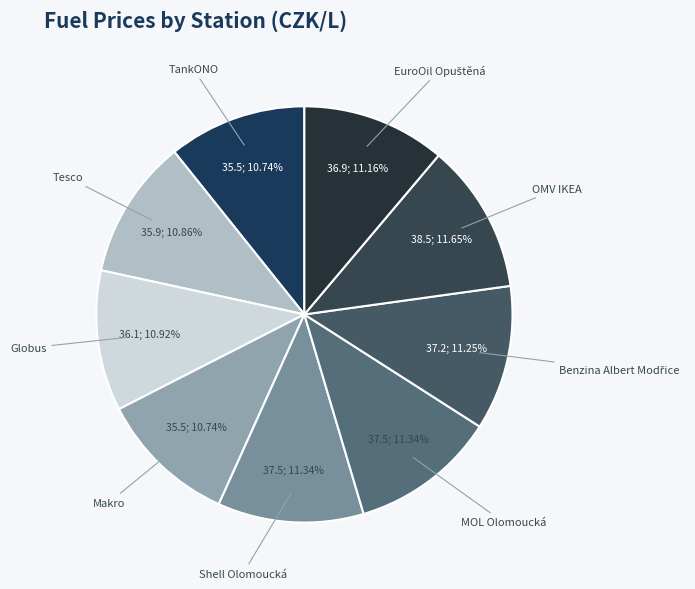

Does Tesco account for over 50% of the chart?

No